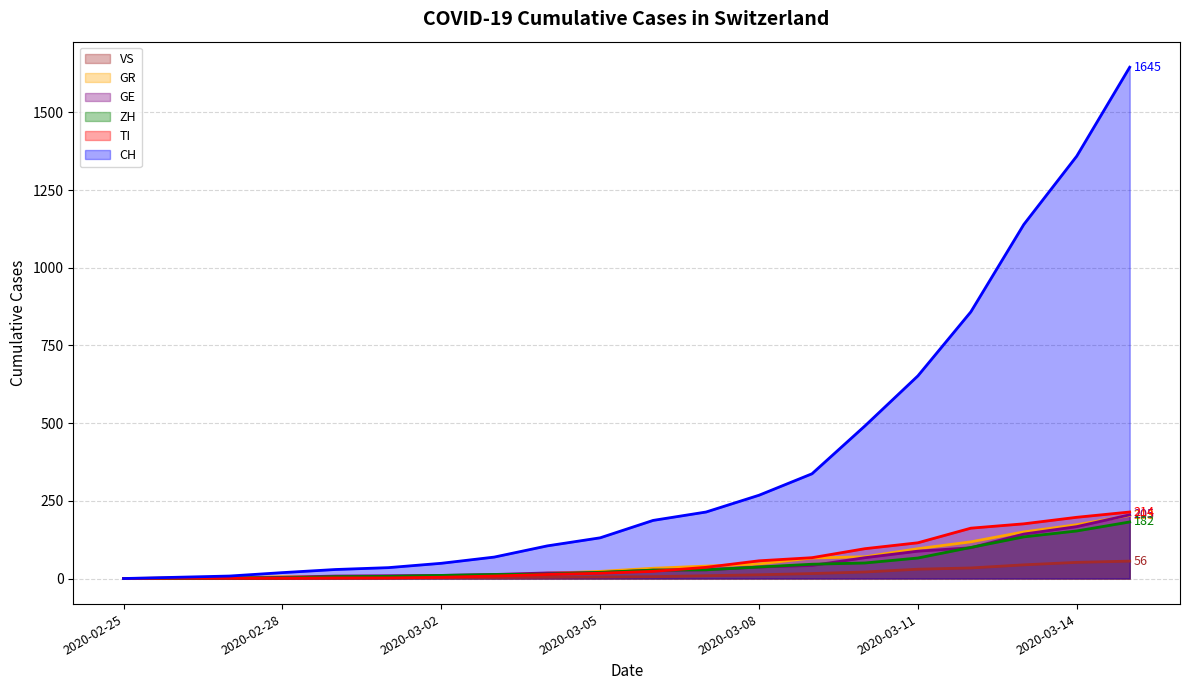

Is it true that TI equals 14 at 2020-03-07?

False